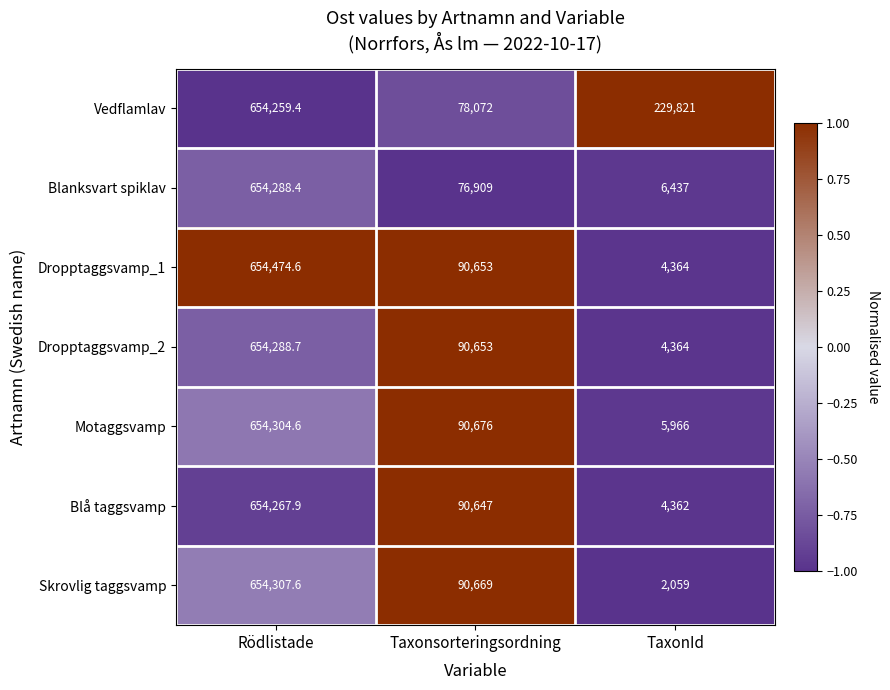

How many data points in Motaggsvamp are less than 90676?

1